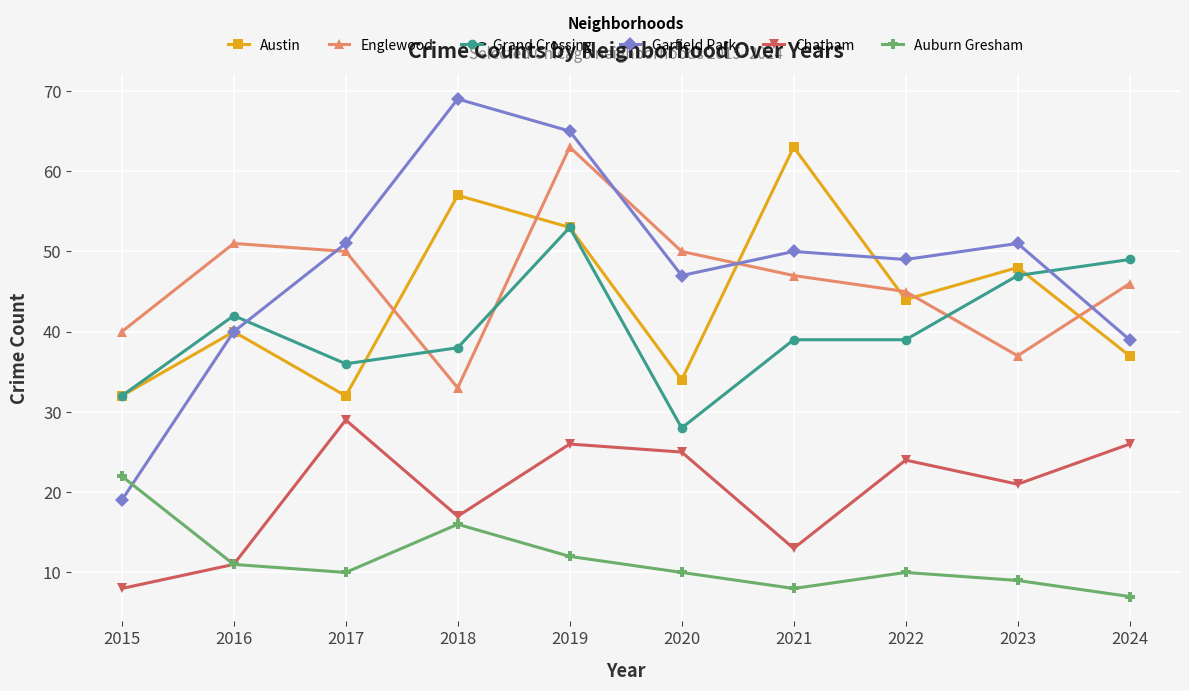

Count the number of data series in this chart.

6